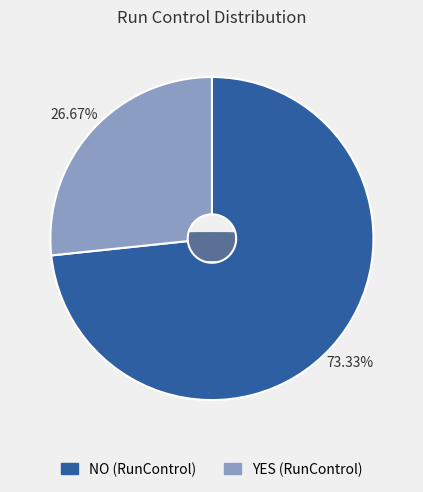

Which category has the biggest portion of the pie?

NO